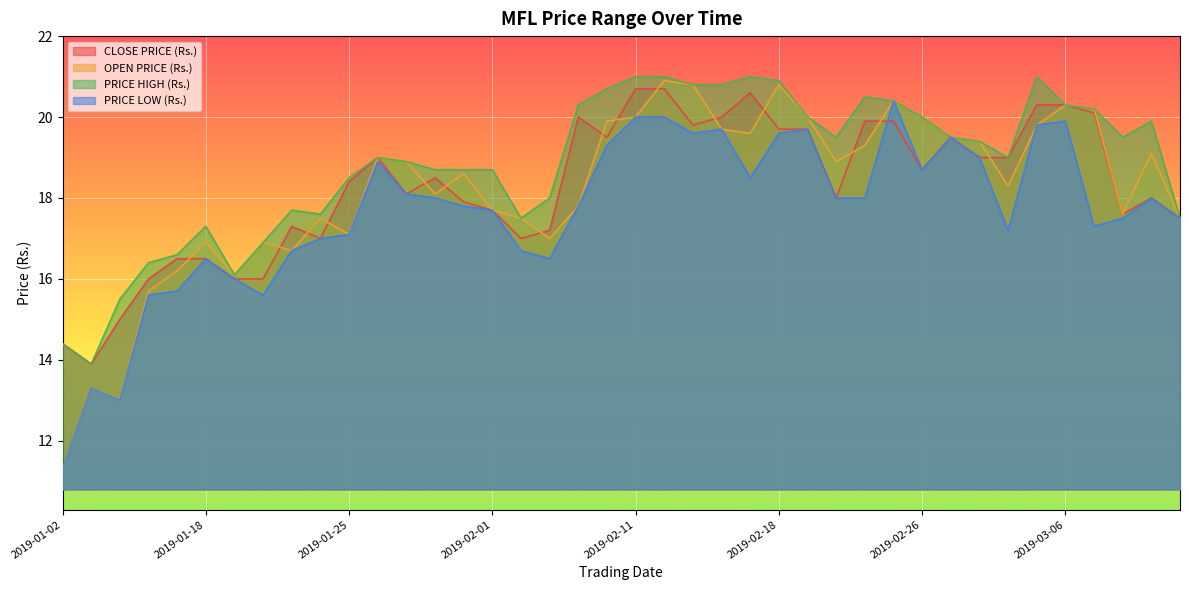

Where is CLOSE PRICE (Rs.) nearest to the value 17?

2019-01-24